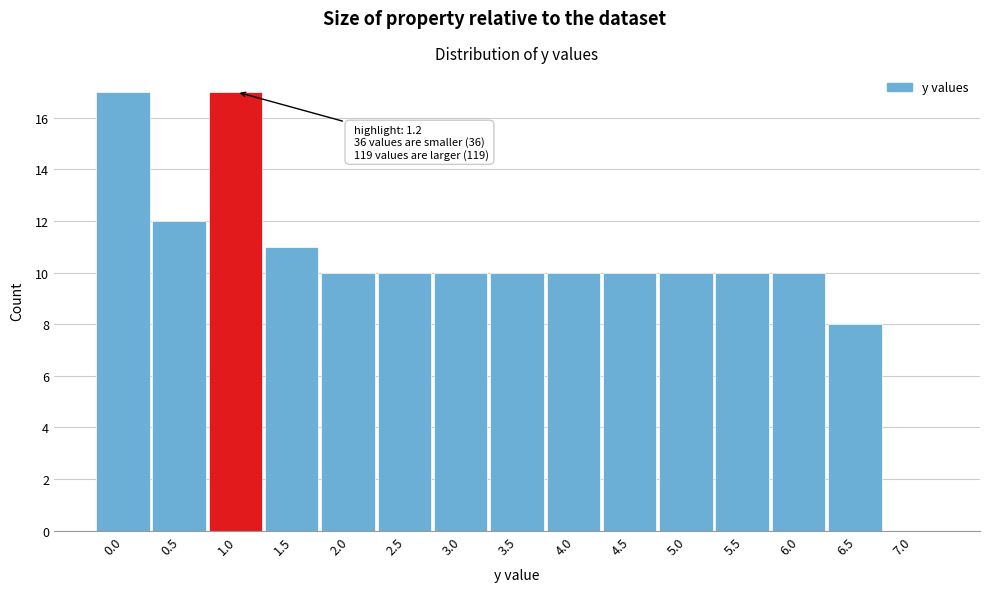

Reading left to right, extract all data points from this chart.

0.0=17	0.5=12	1.0=17	1.5=11	2.0=10	2.5=10	3.0=10	3.5=10	4.0=10	4.5=10	5.0=10	5.5=10	6.0=10	6.5=8	7.0=0